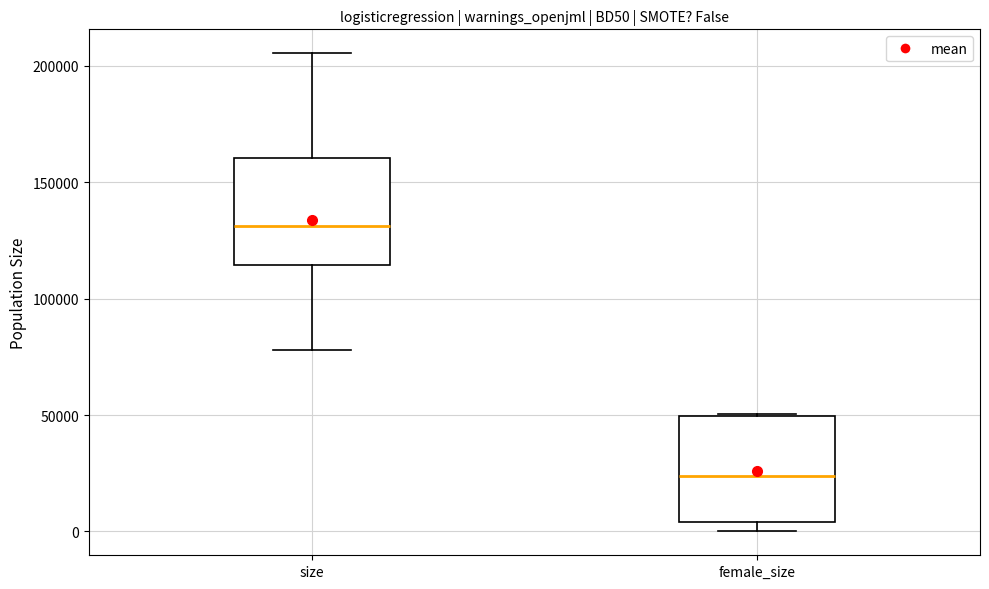

Where does the median line of the box for female_size sit on the y-axis? The values are not printed on the chart, so give them approximately, as read against the axis.

25000